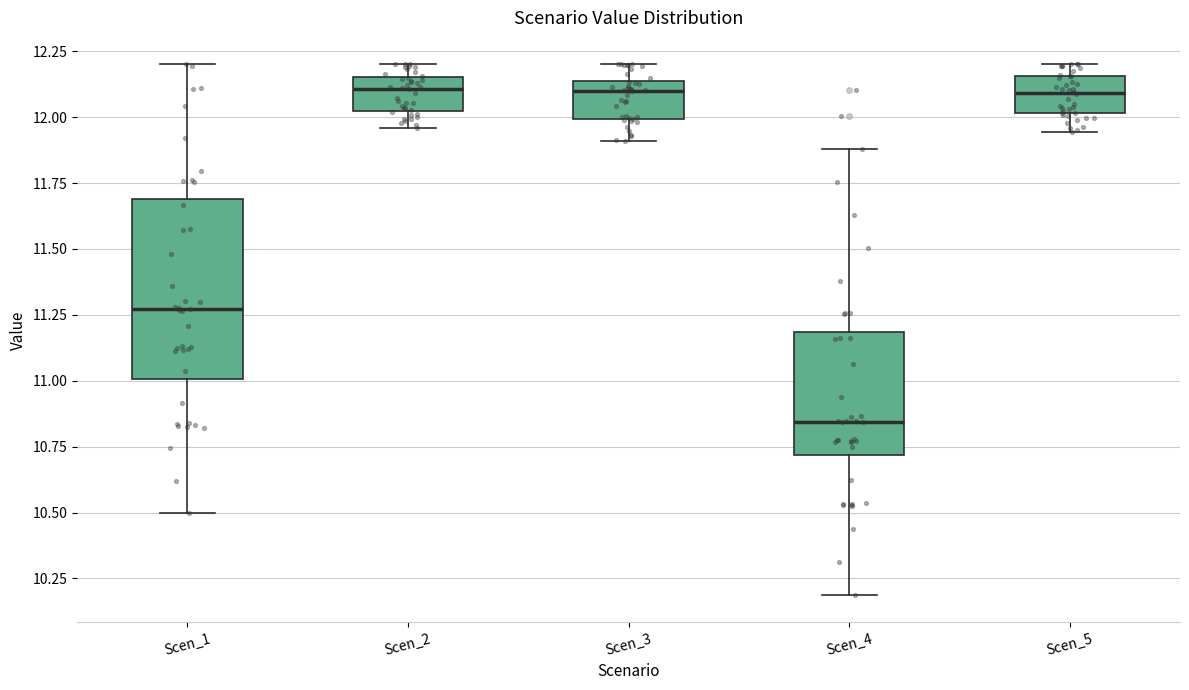

Which box is the tallest, from its lower edge to its upper edge?

Scen_1